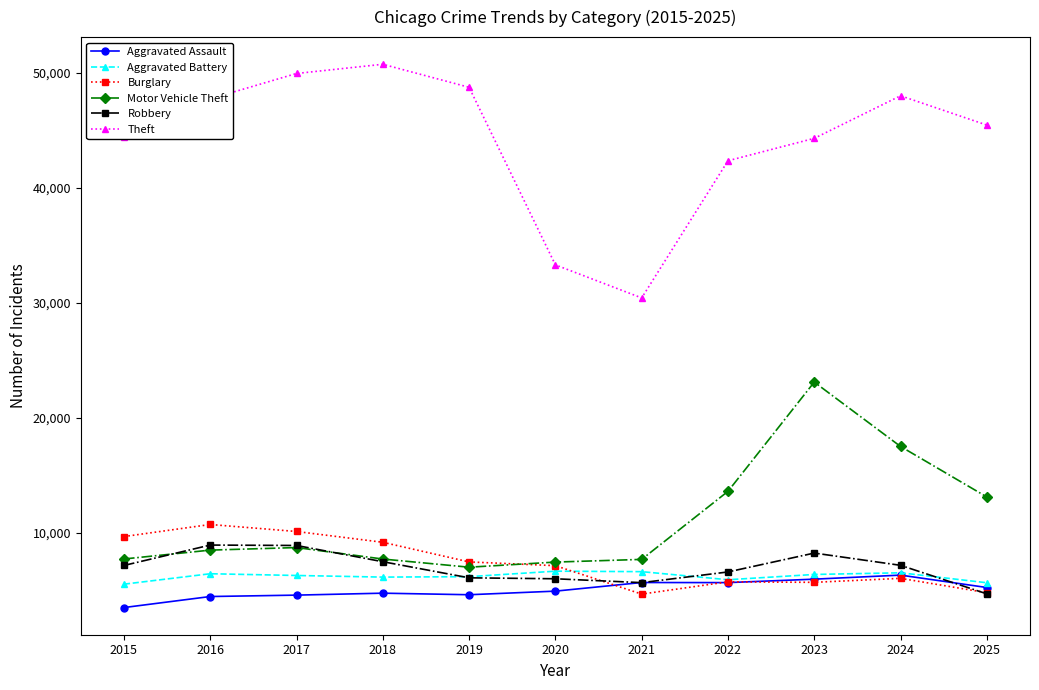

What is the difference between the highest and lowest values at 2016?

43221